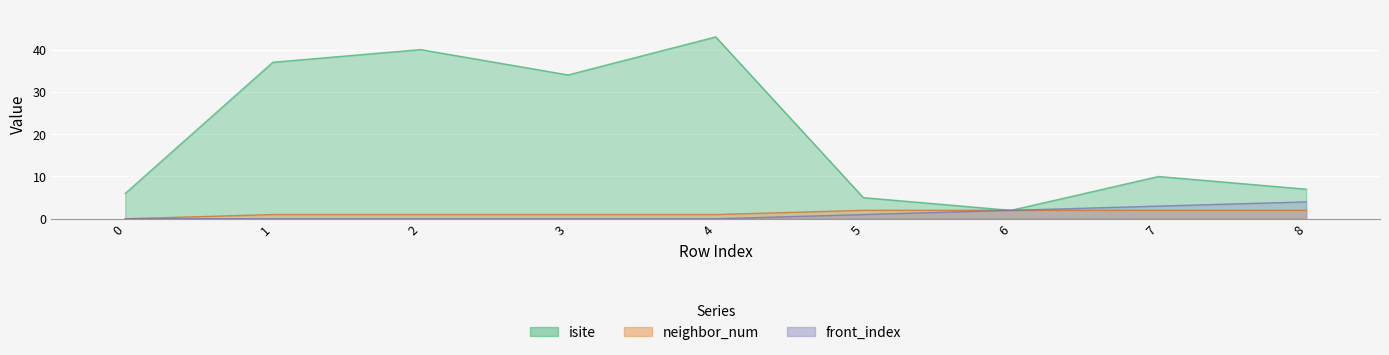

Which series has the largest total across all categories?

isite